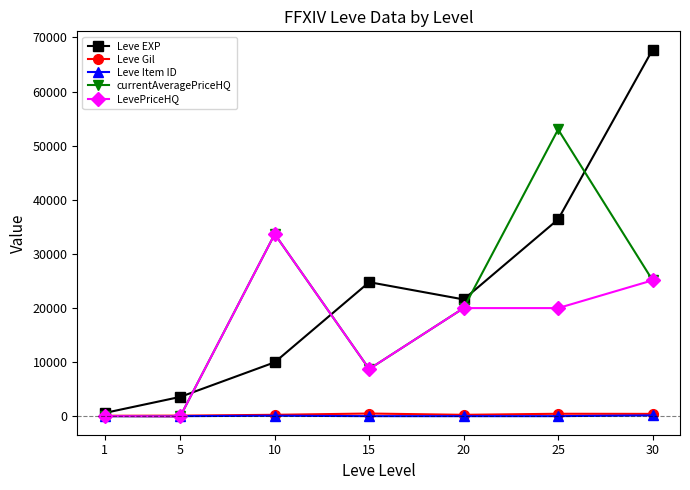

At which category is the sum across all series the highest?

30